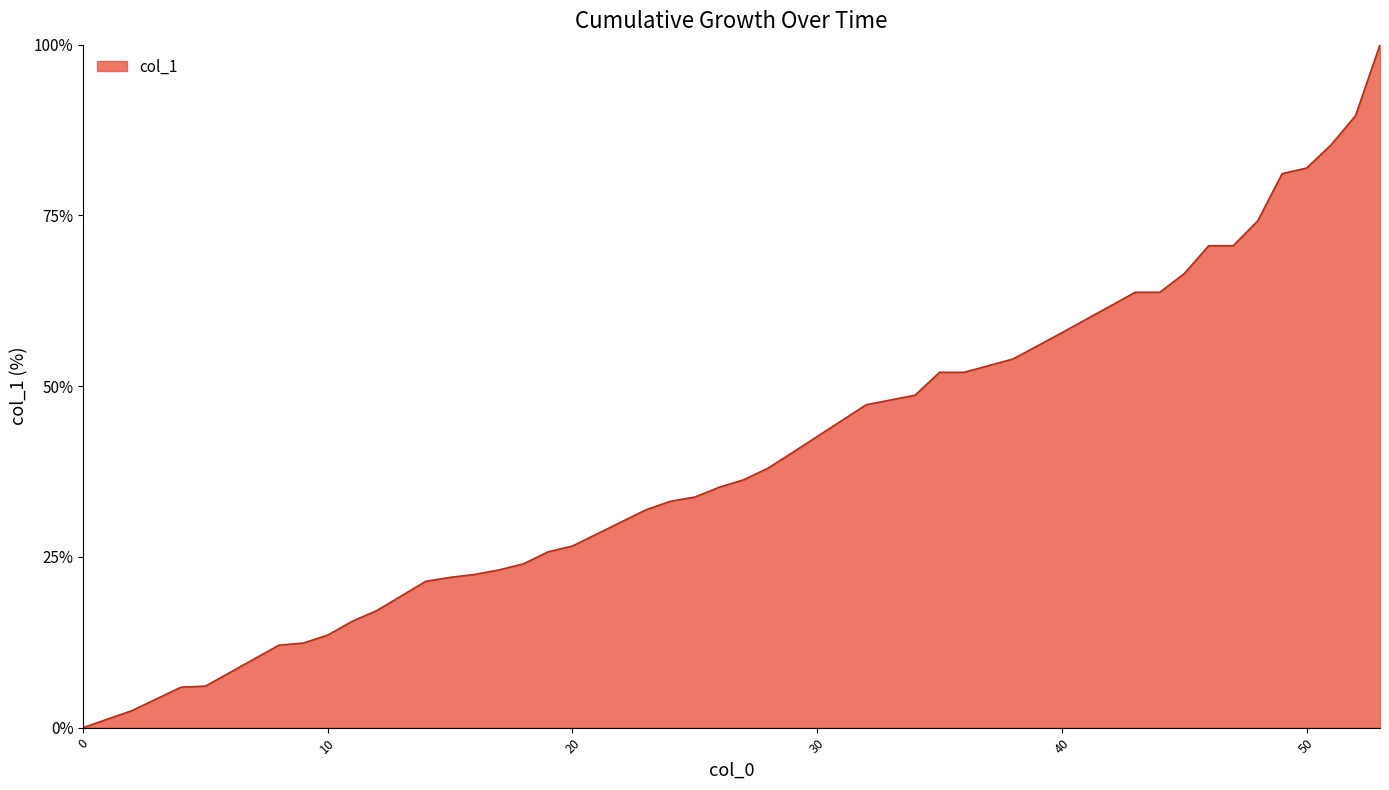

What is the maximum value shown in the chart?

100.0